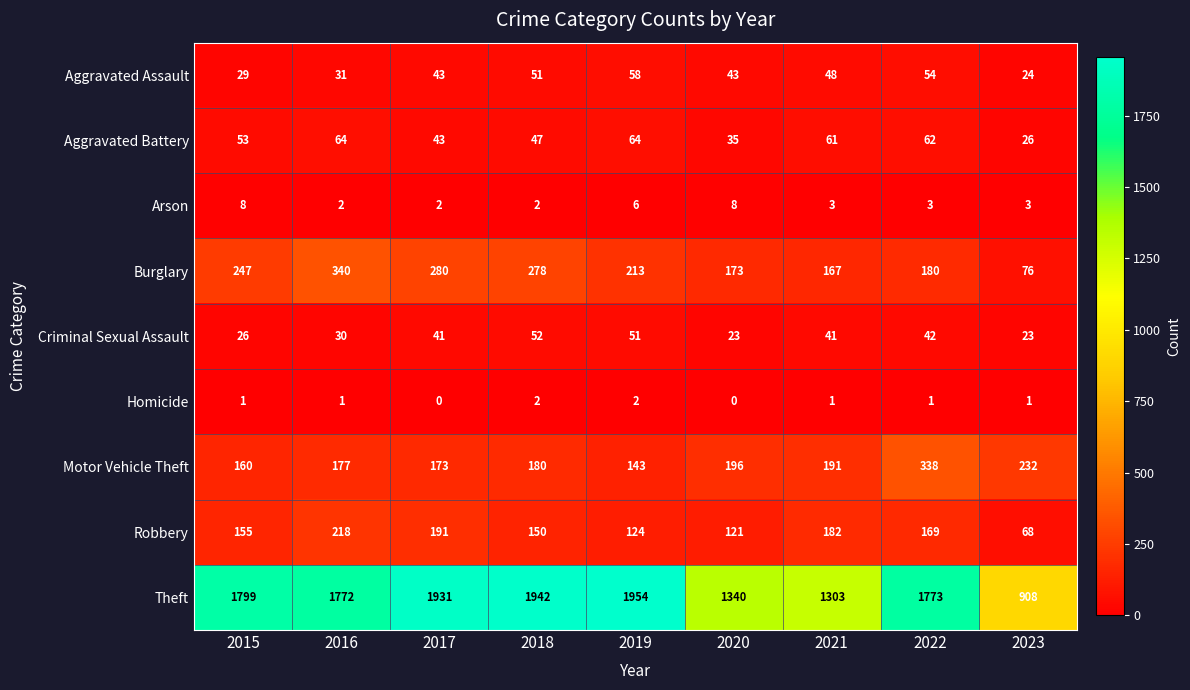

How many data points does each series have?

9